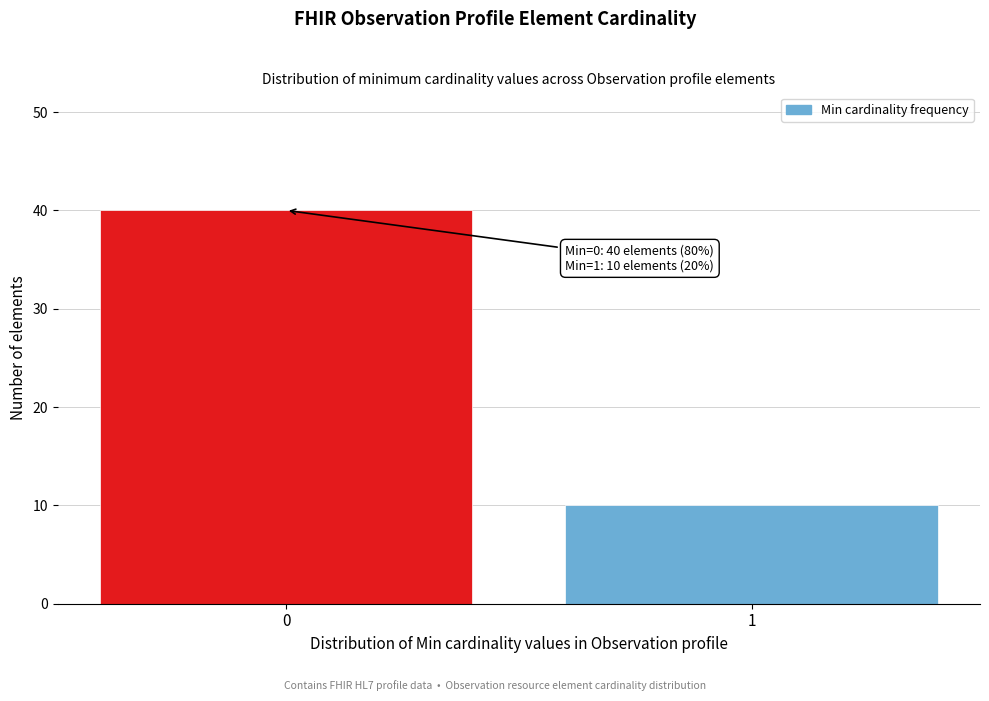

Reading left to right, what are all the values shown in this chart?

40	10